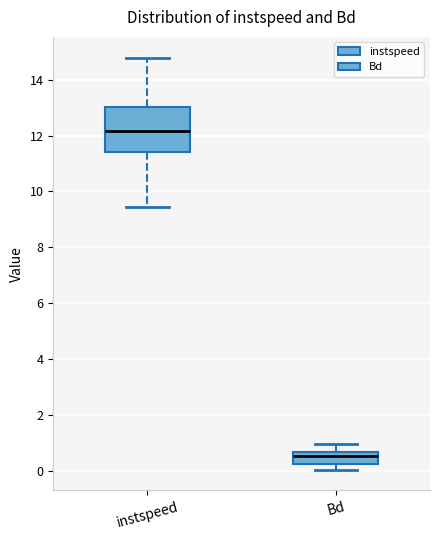

Where does the median line of the box for instspeed sit on the y-axis? The values are not printed on the chart, so give them approximately, as read against the axis.

12.2